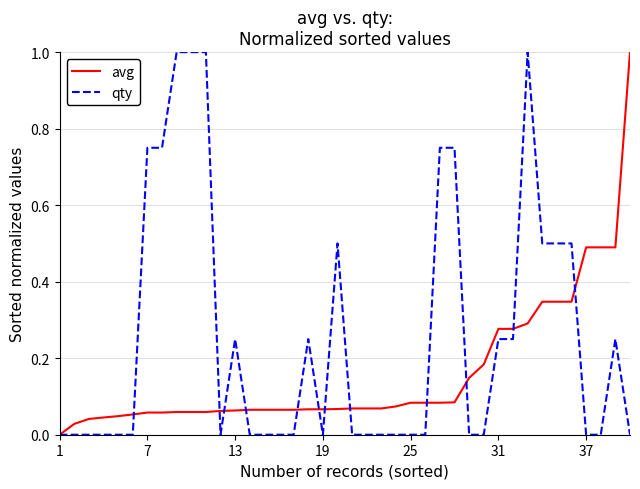

List the series in order of their overall mean, highest first.

qty, avg